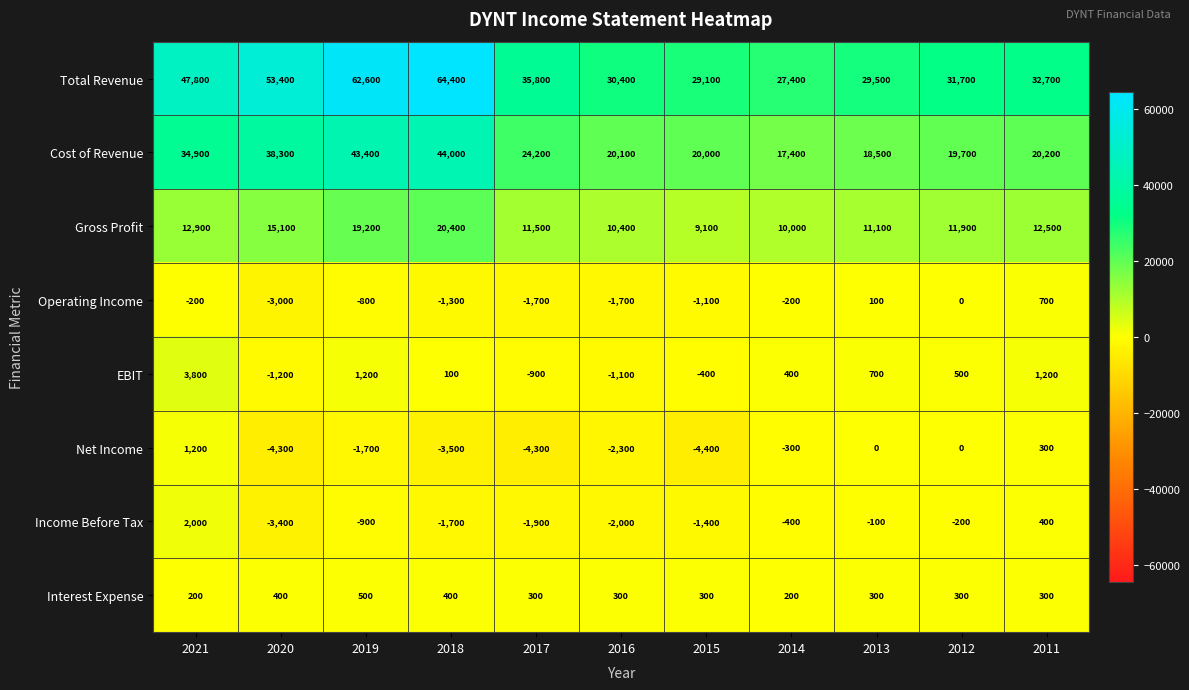

The Interest Expense series shows 200 at 2014. True or false?

True